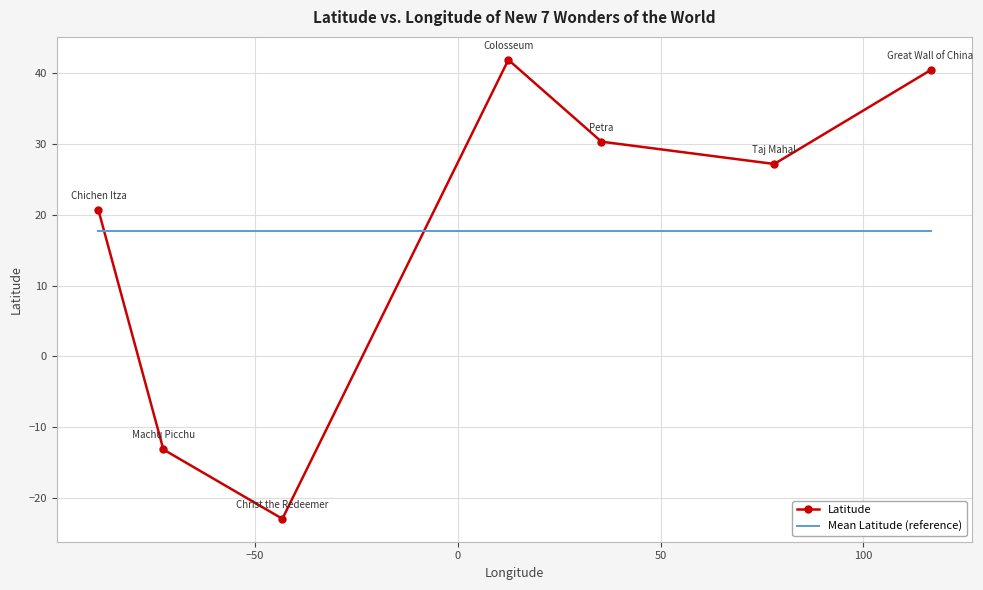

Count the number of categories in the chart.

7